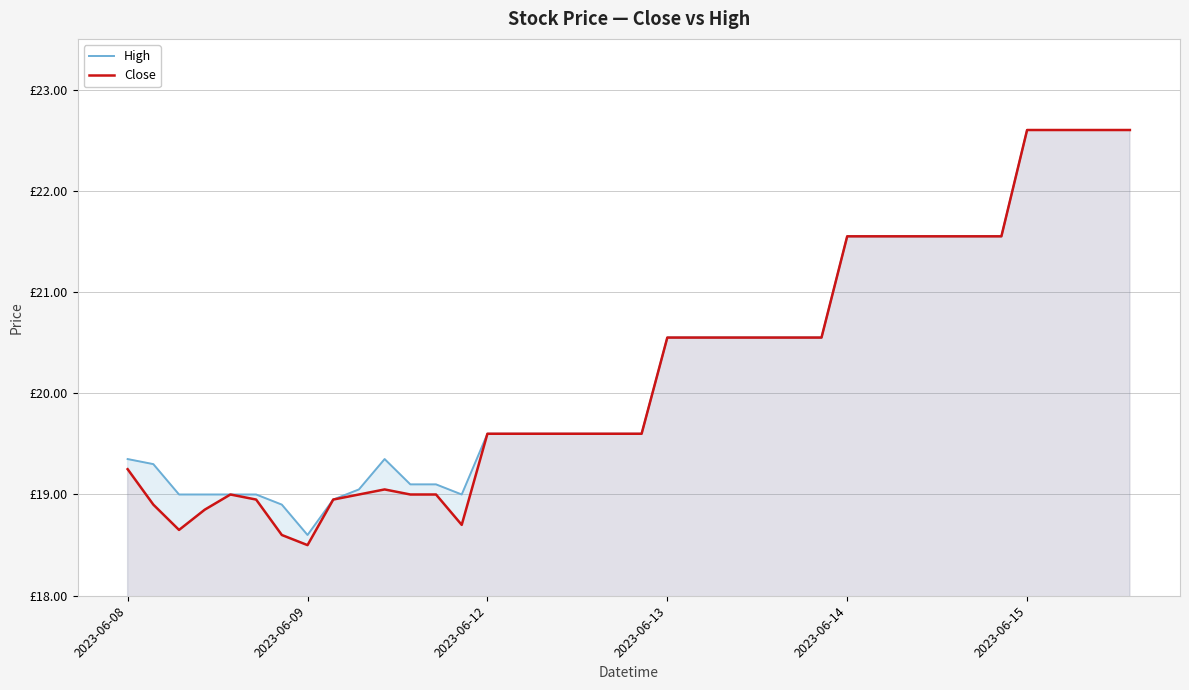

At which label does High first exceed 19?

2023-06-08